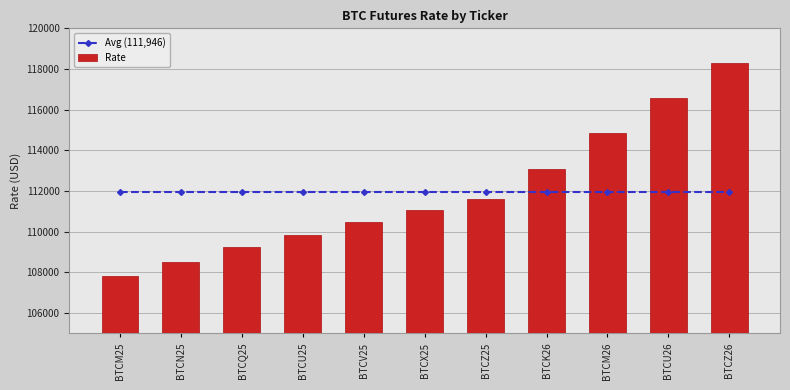

How many data points in Rate are above 111075?

5